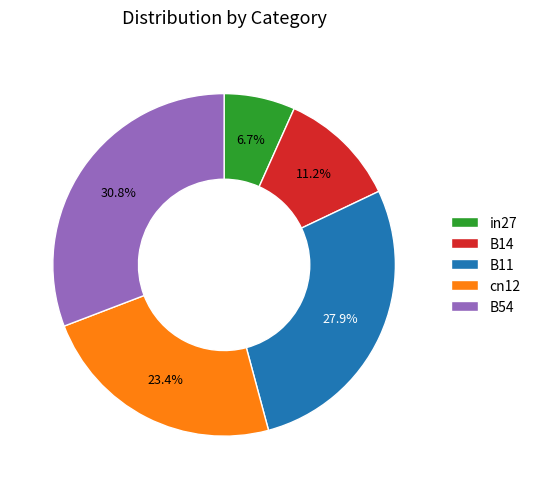

How many segments does this pie chart have?

5